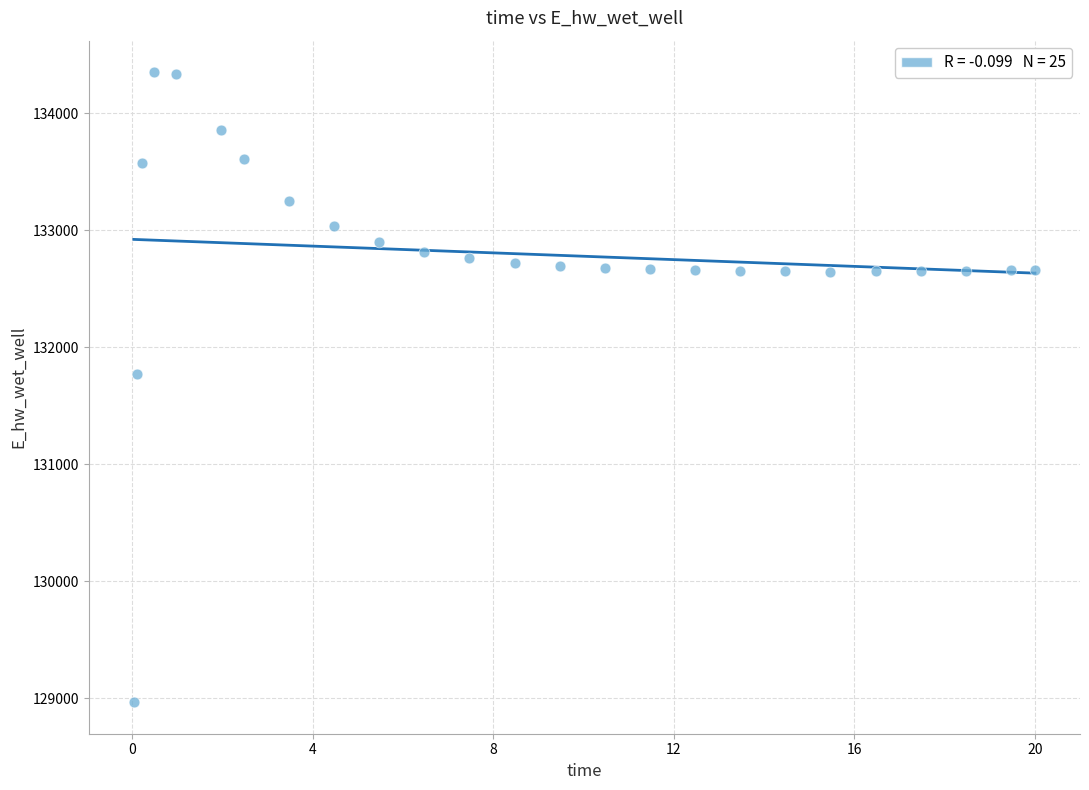

What Y value in the scatter plot is closest to 131658?

131774.9